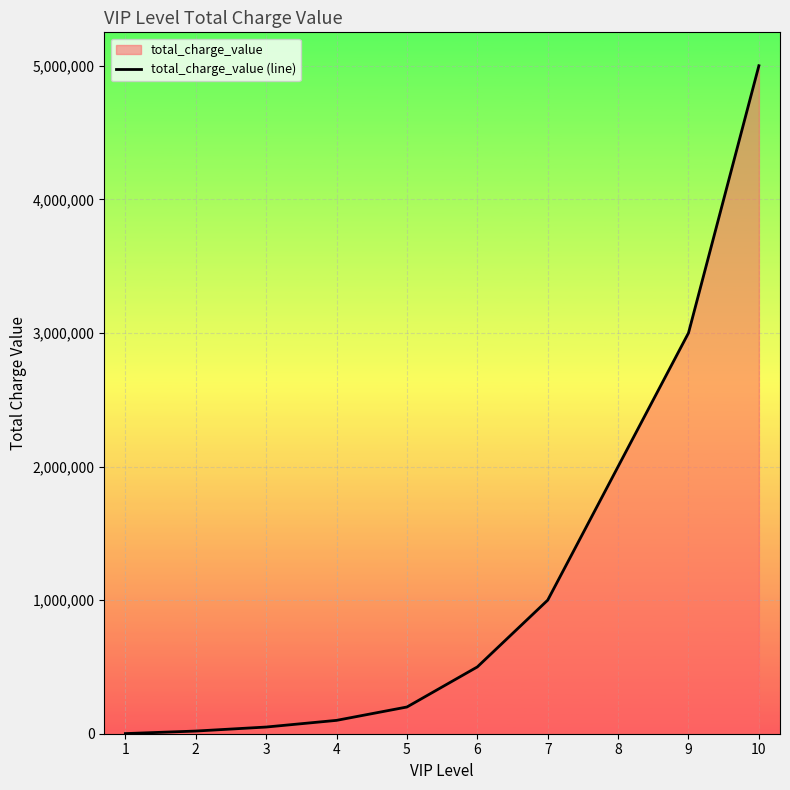

At which category does the chart reach its peak across all series?

10